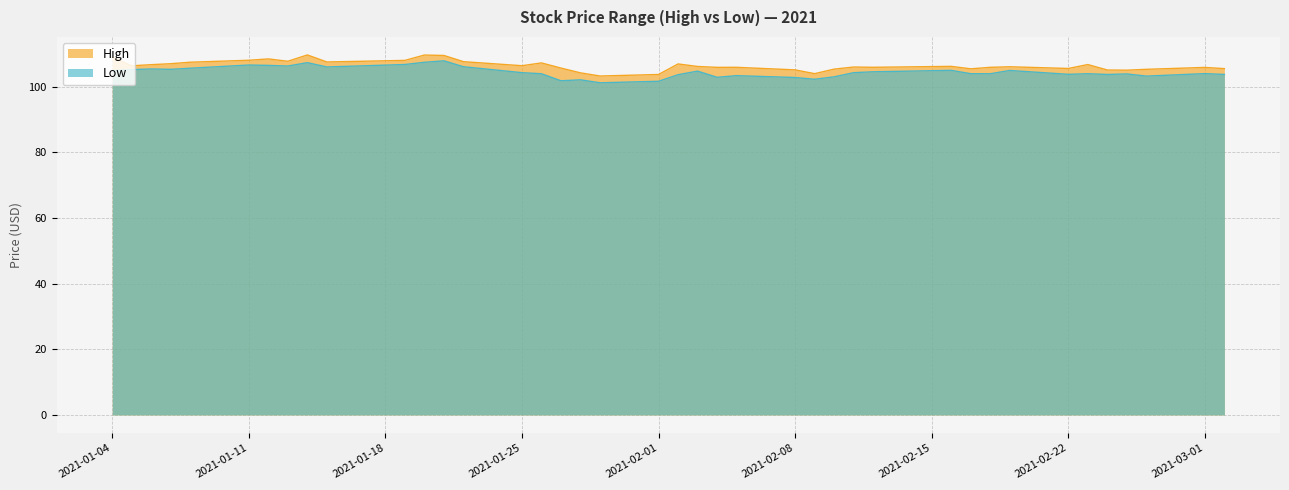

What is the average value of the Low series?

104.4